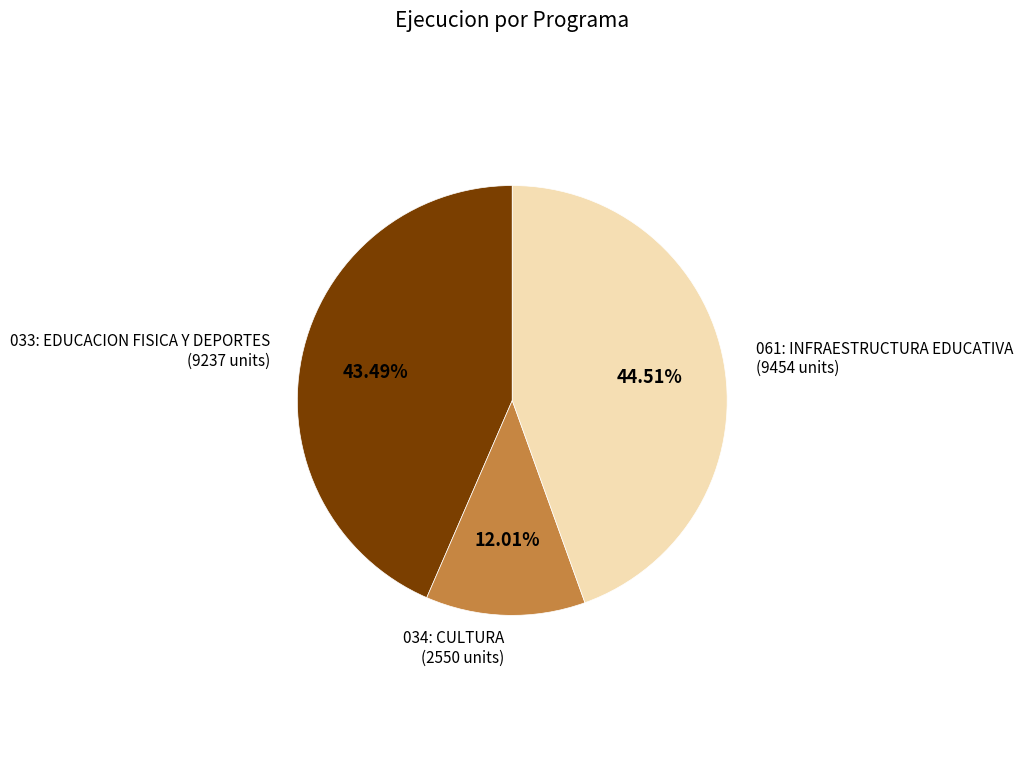

The 061: INFRAESTRUCTURA EDUCATIVA slice represents 45% of the pie. True or false?

True